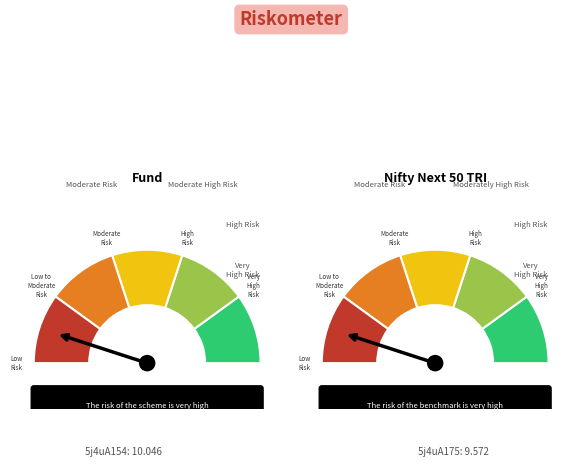

Do 5j4uA175 and 5j4uA154 together represent more than half of the pie?

Yes